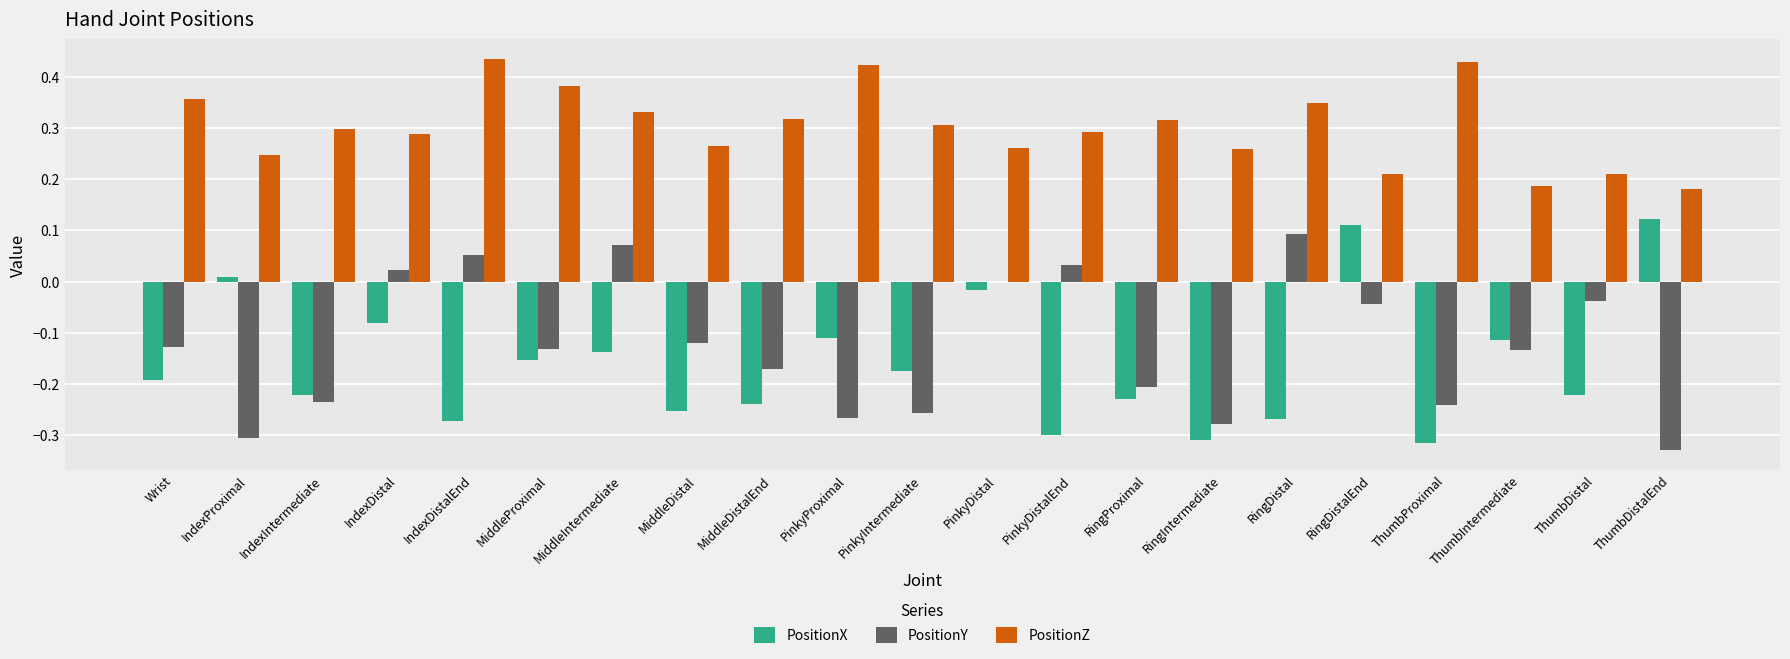

Between RingProximal and RingIntermediate, which series saw the biggest shift?

PositionX